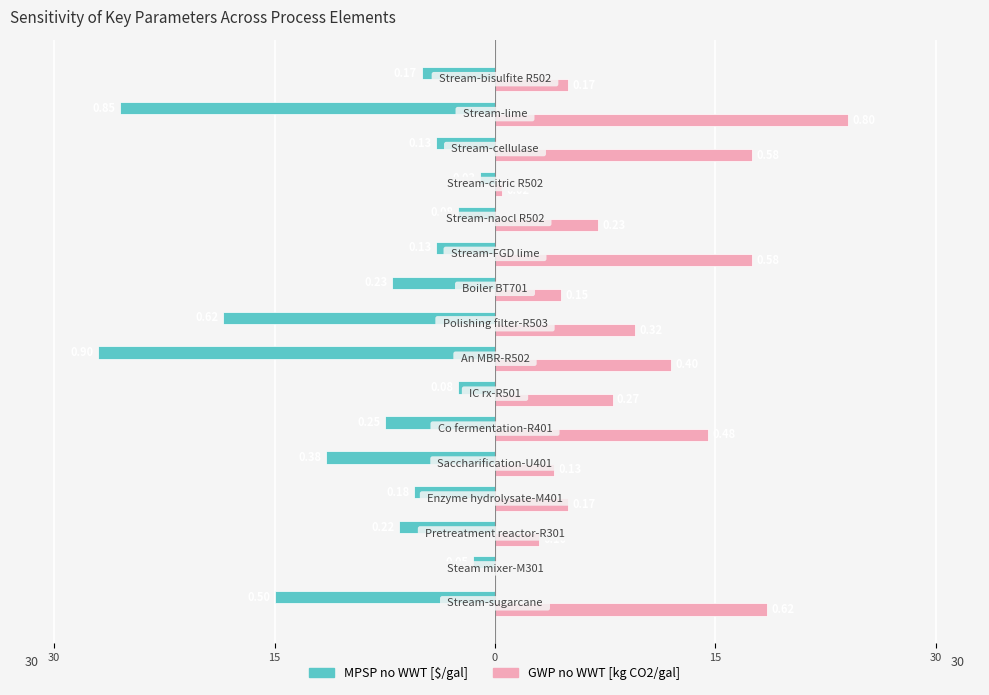

What is the lowest value of the MPSP no WWT [$/gal] series?

-27.0